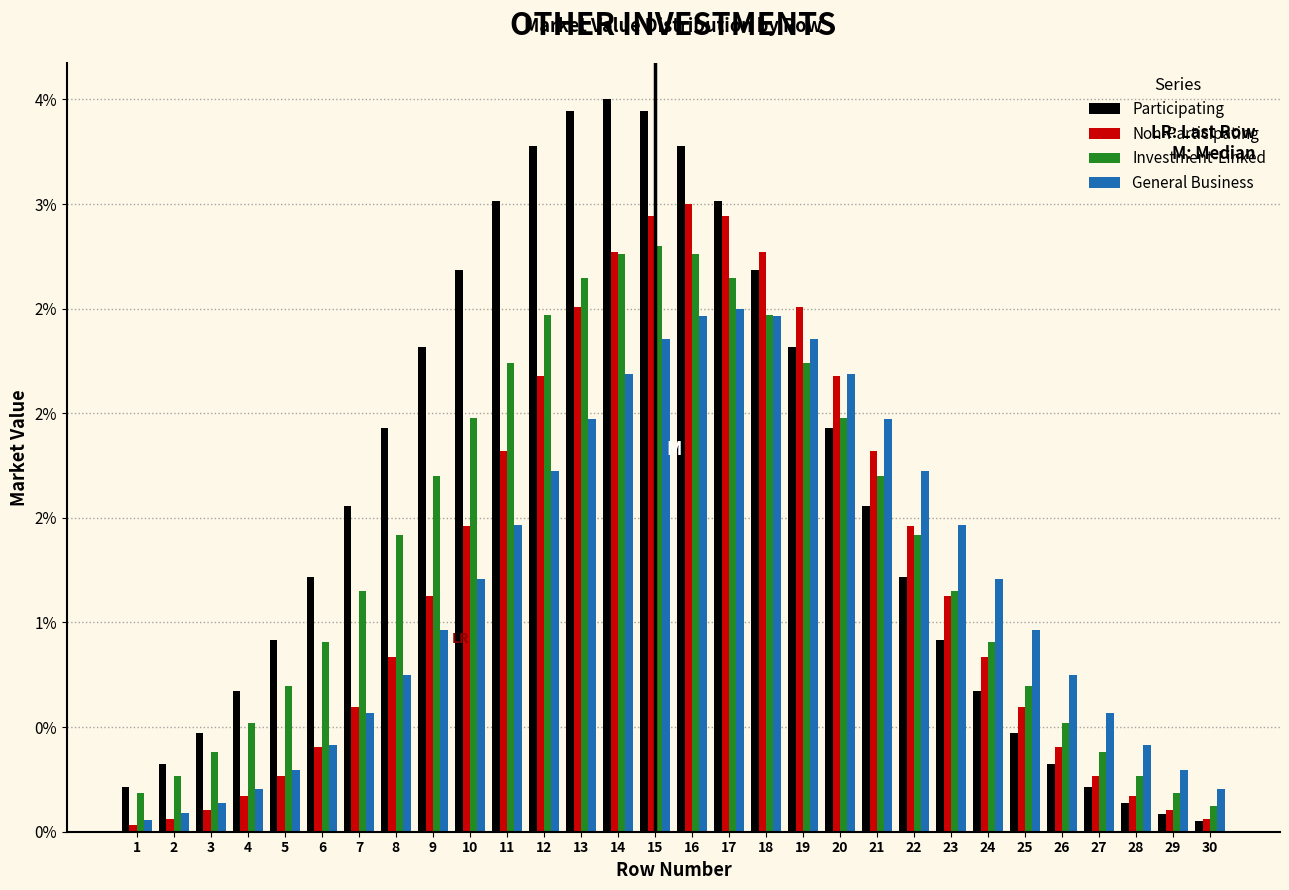

What are all the series names shown in the legend?

Participating, Non-Participating, Investment-Linked, General Business